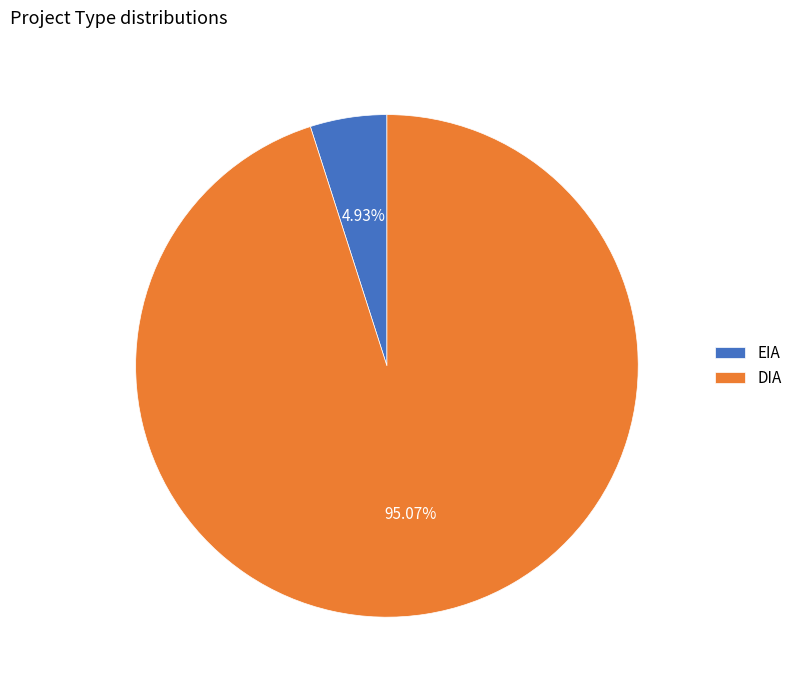

What percentage is the DIA slice, to the nearest percent?

95%